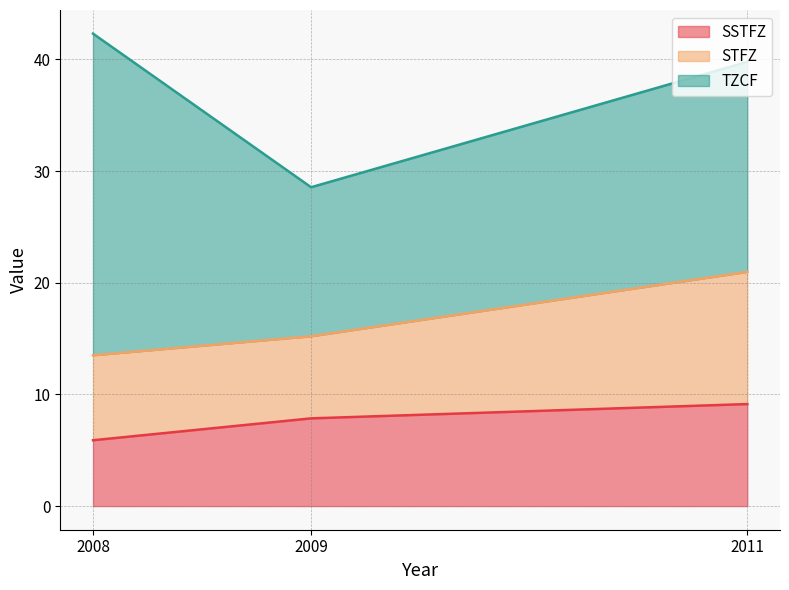

At how many categories does at least one series exceed 26?

1